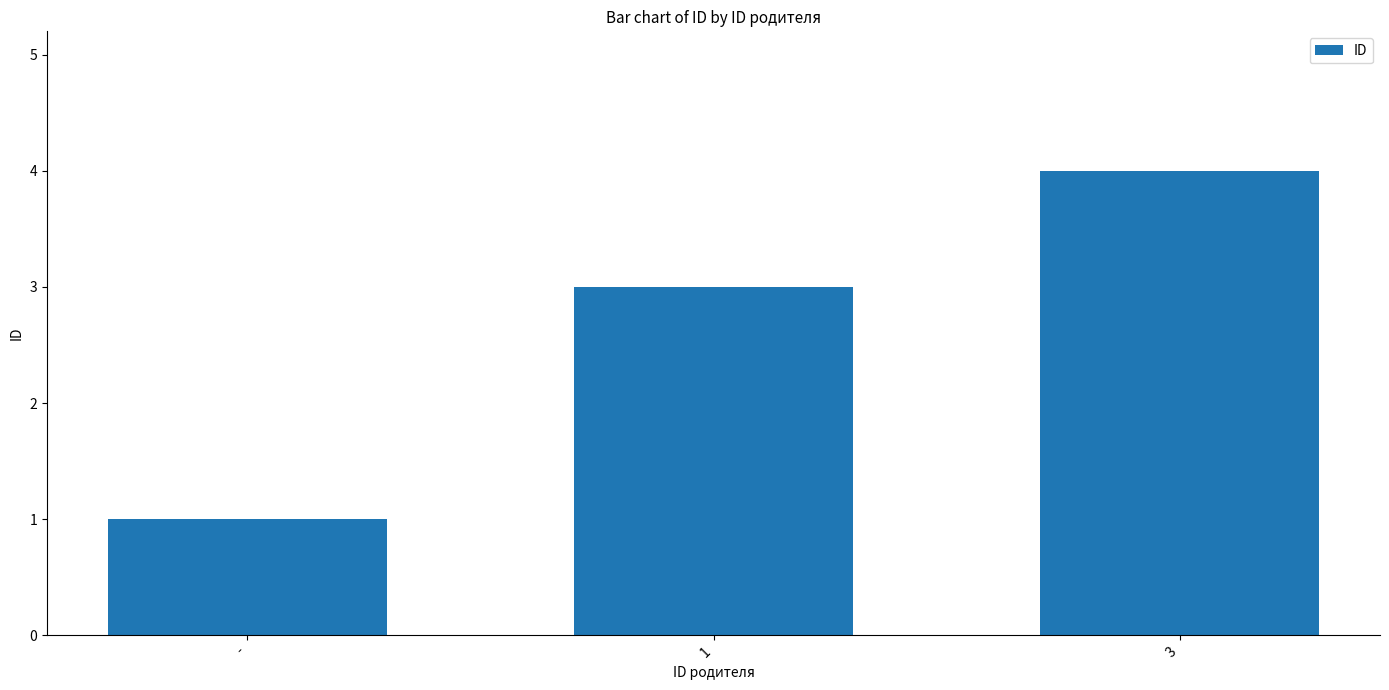

Is it true that the value at 3 is 4?

True